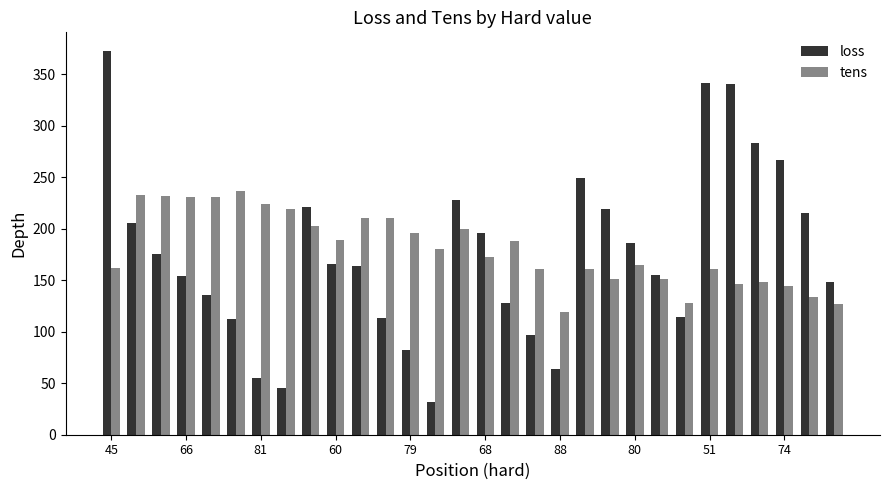

What is the greatest value displayed?

372